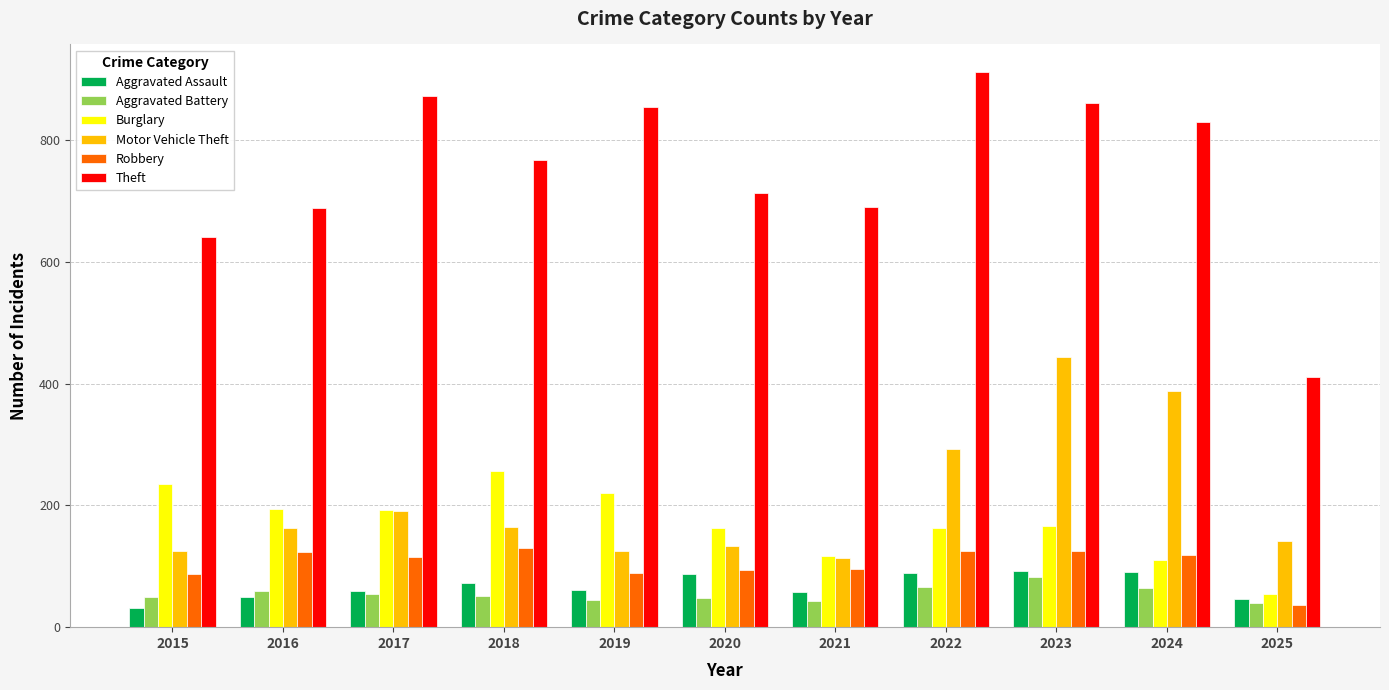

What is the value of the Motor Vehicle Theft bar at the 2nd from the left?

163